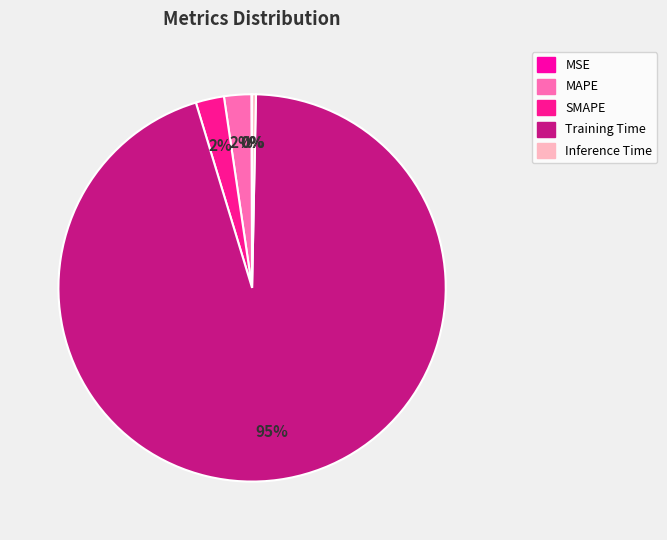

To the nearest percent, what is the average slice percentage?

20%